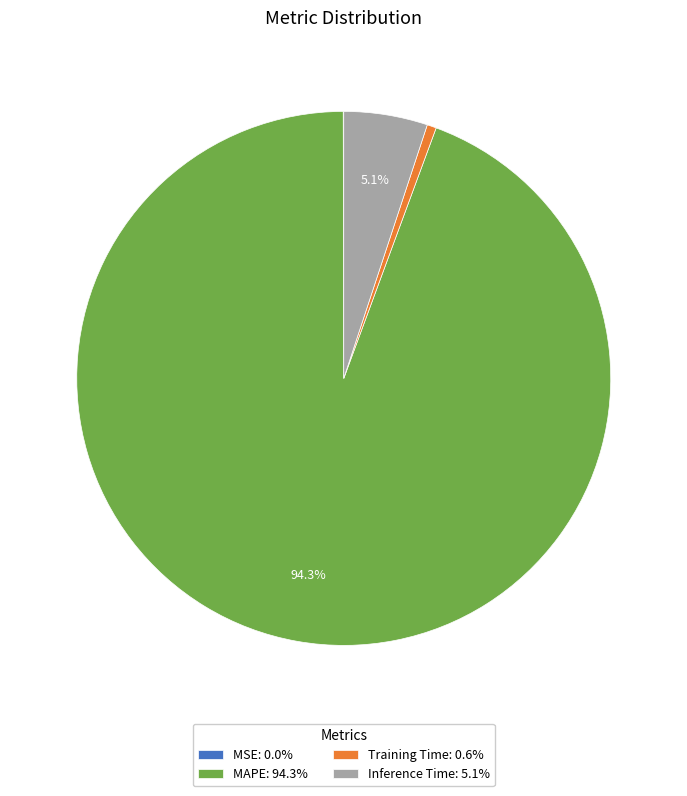

Is there a majority slice in this chart?

Yes